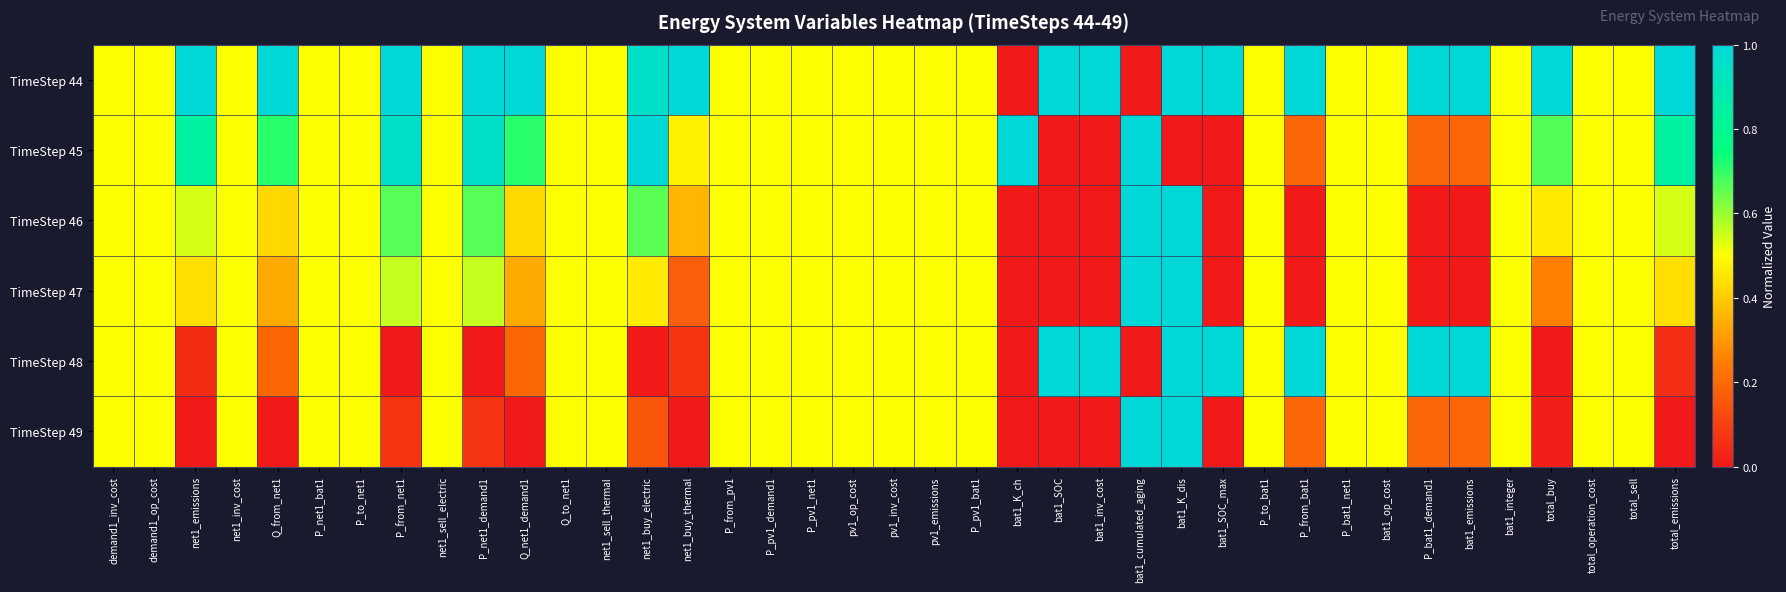

At how many categories does at least one series exceed 0?

39